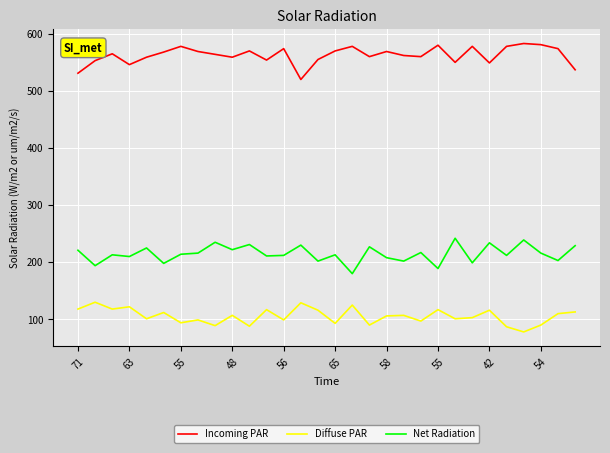

In Incoming PAR, how many points are lower than both neighbors (excluding endpoints)?

8